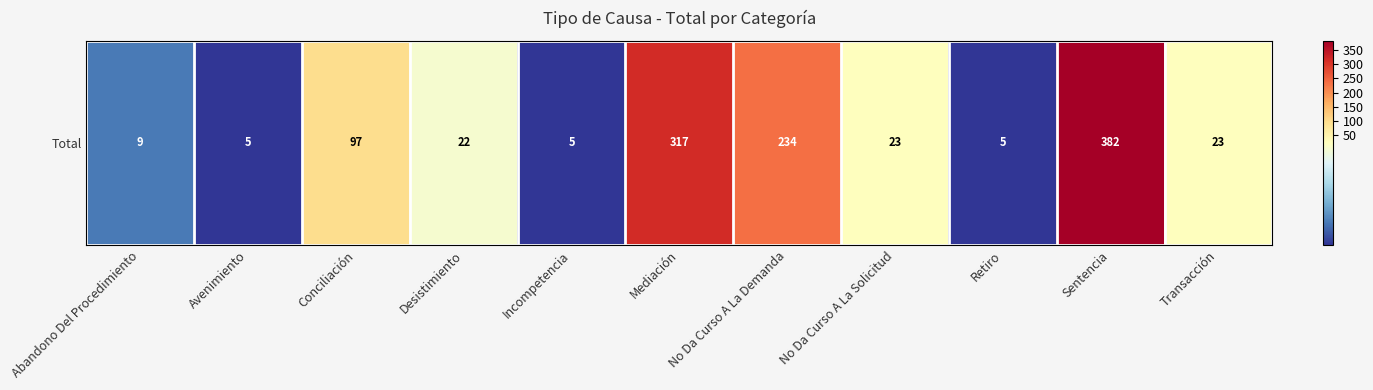

List the labels in order of value, largest first.

Sentencia, Mediación, No Da Curso A La Demanda, Conciliación, No Da Curso A La Solicitud, Transacción, Desistimiento, Abandono Del Procedimiento, Avenimiento, Incompetencia, Retiro